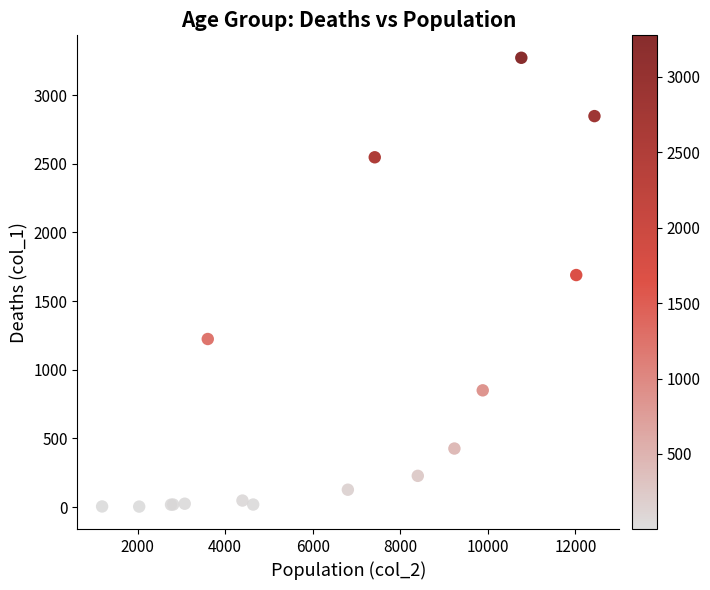

What Y value in the scatter plot is closest to 1638?

1690